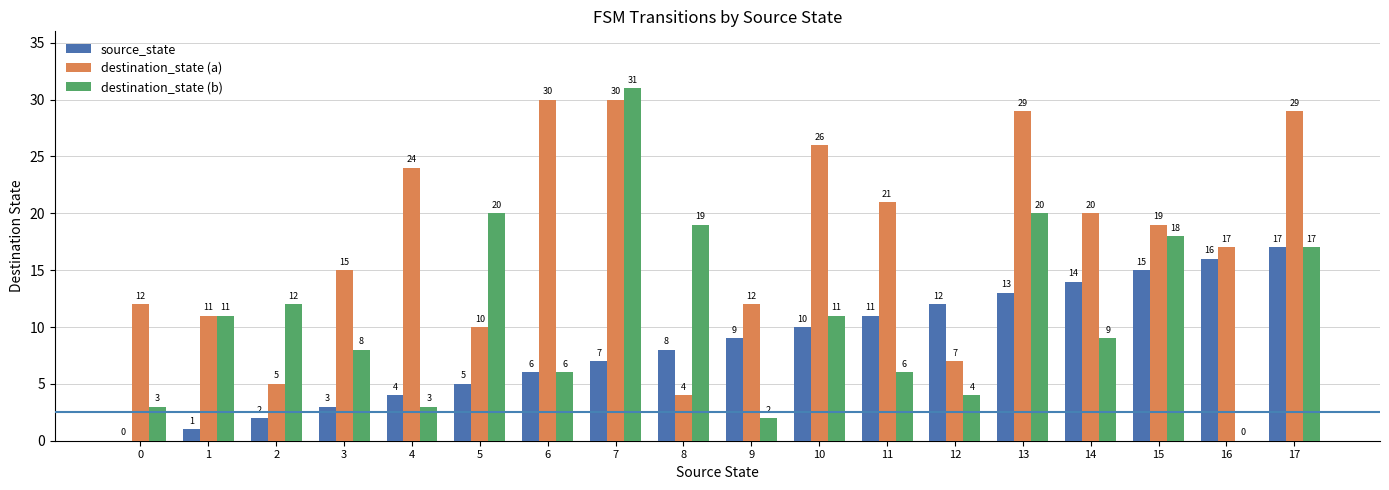

What is the total value across all series at 4?

31